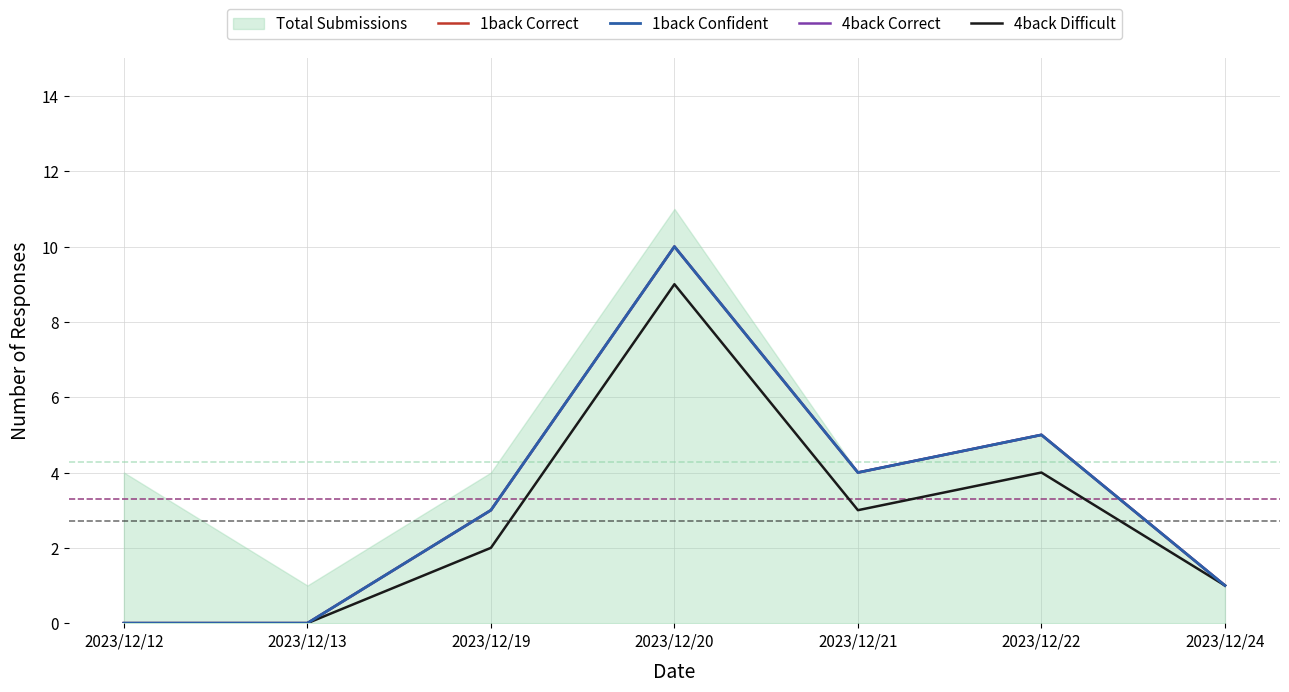

The value of 1back Correct at 2023/12/22 is 5. True or false?

True